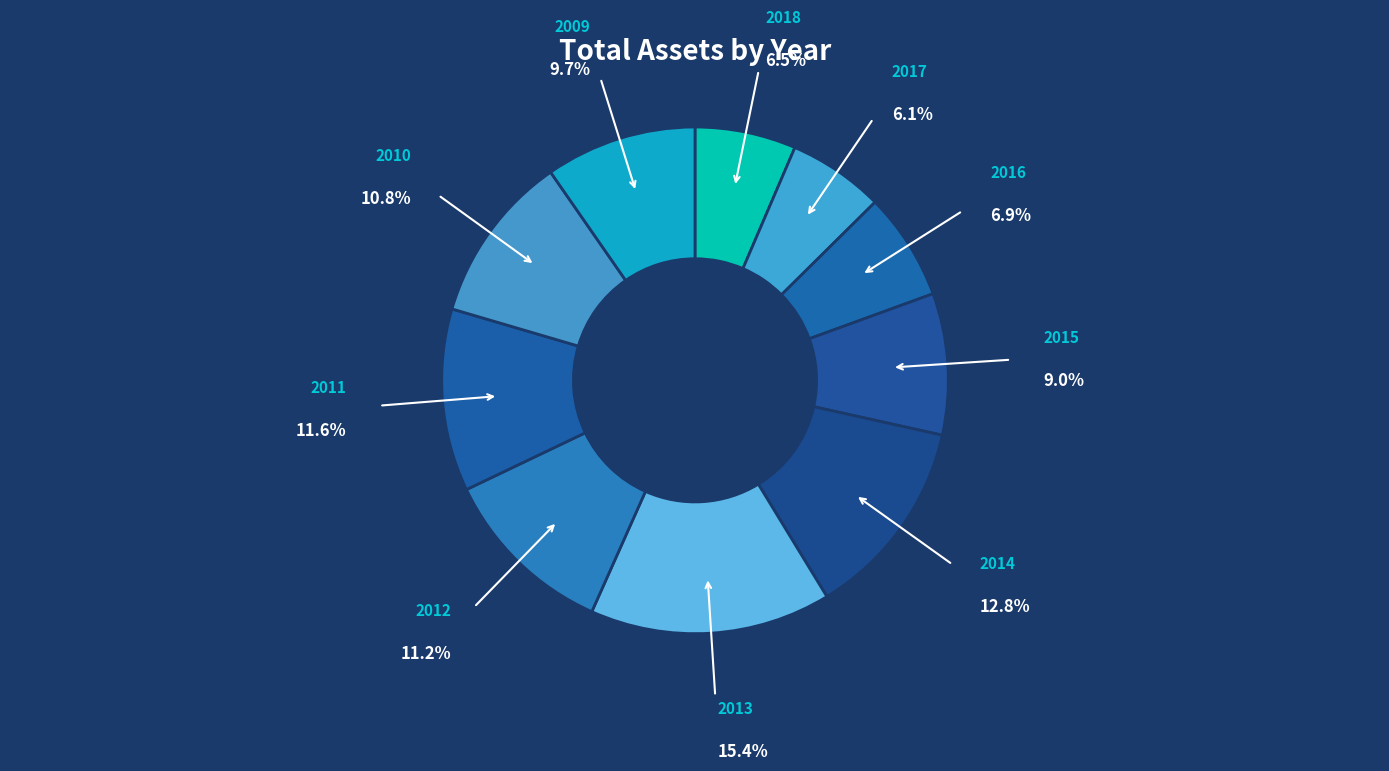

How many slices are in this pie chart?

10